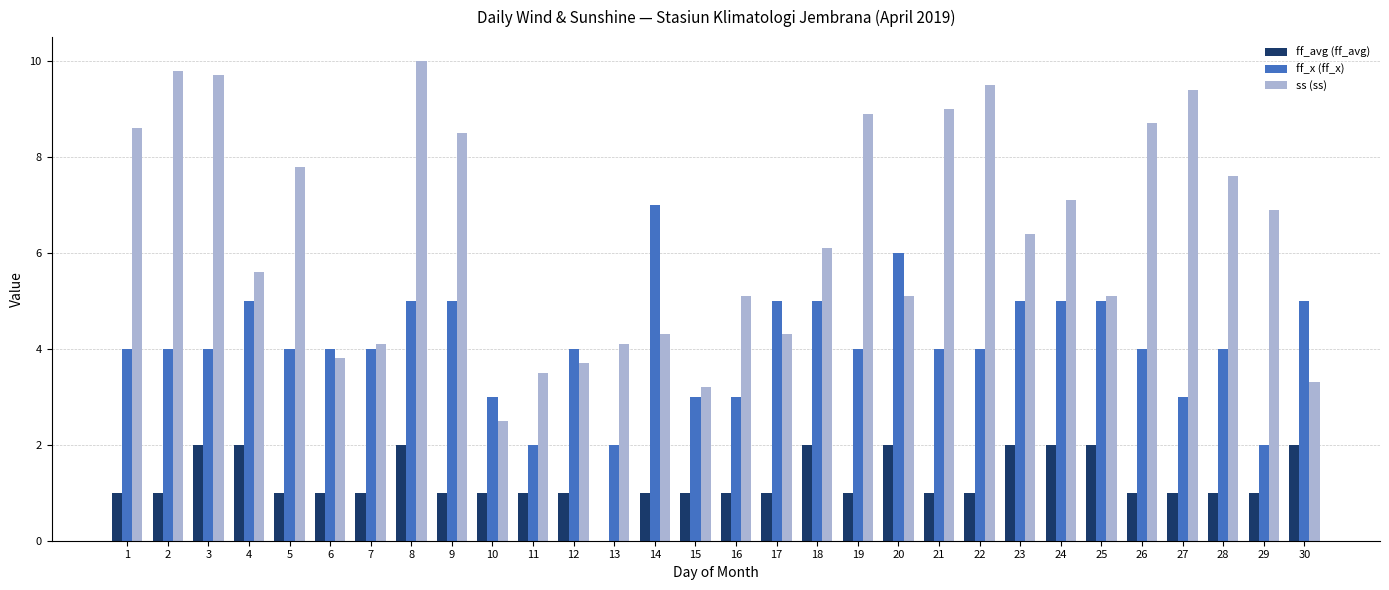

Count the ff_avg (ff_avg) values in the range 1 to 2.

29